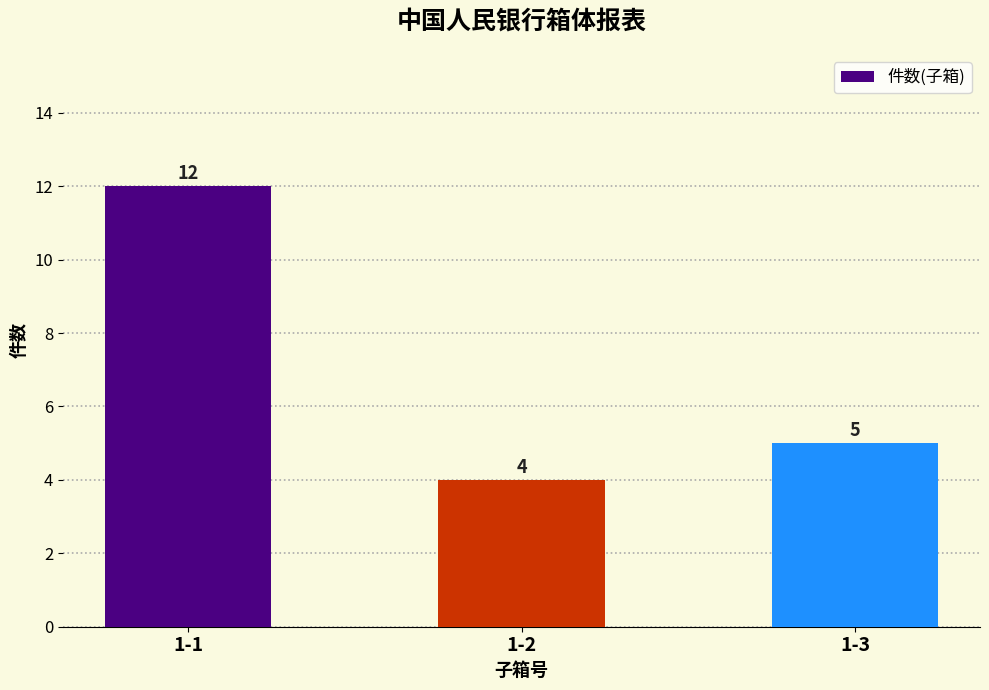

Reading right to left, transcribe all the data shown in this chart.

5	4	12